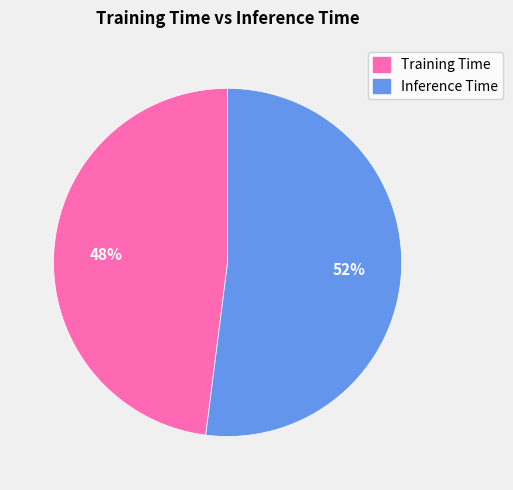

Which category accounts for the majority?

Inference Time